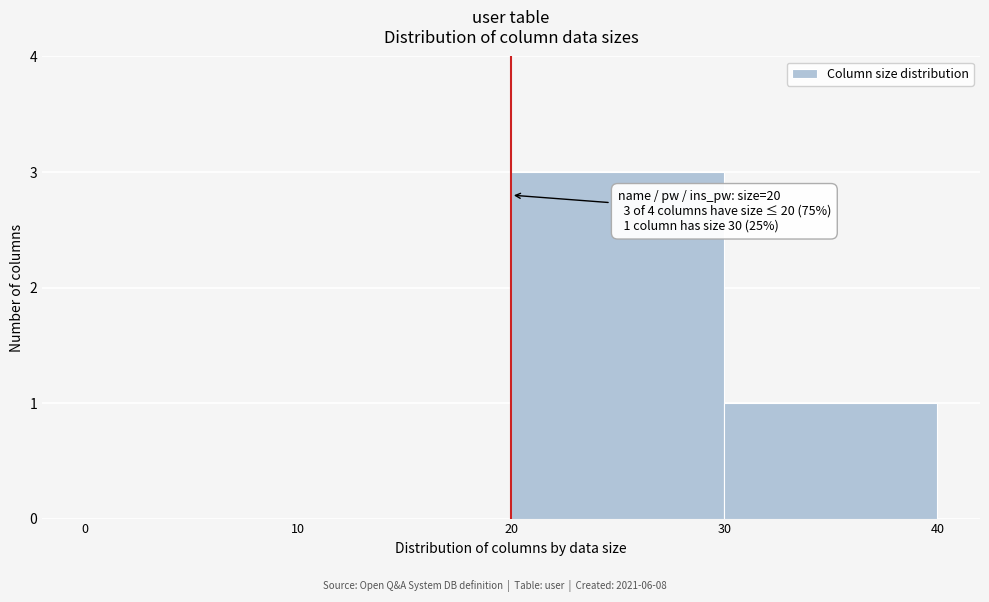

Which range on the x-axis has the tallest bar?

20 to 30